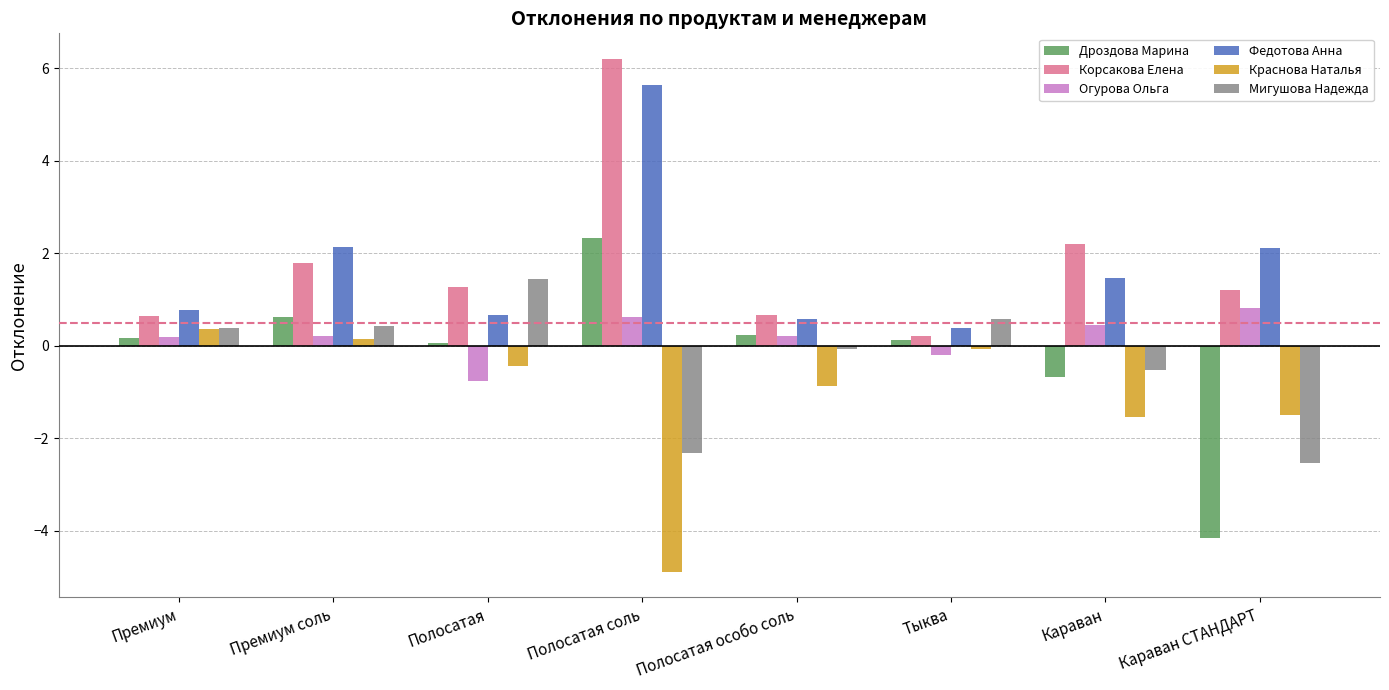

What is the difference between the maximum and minimum values in the Дроздова Марина series?

6.5